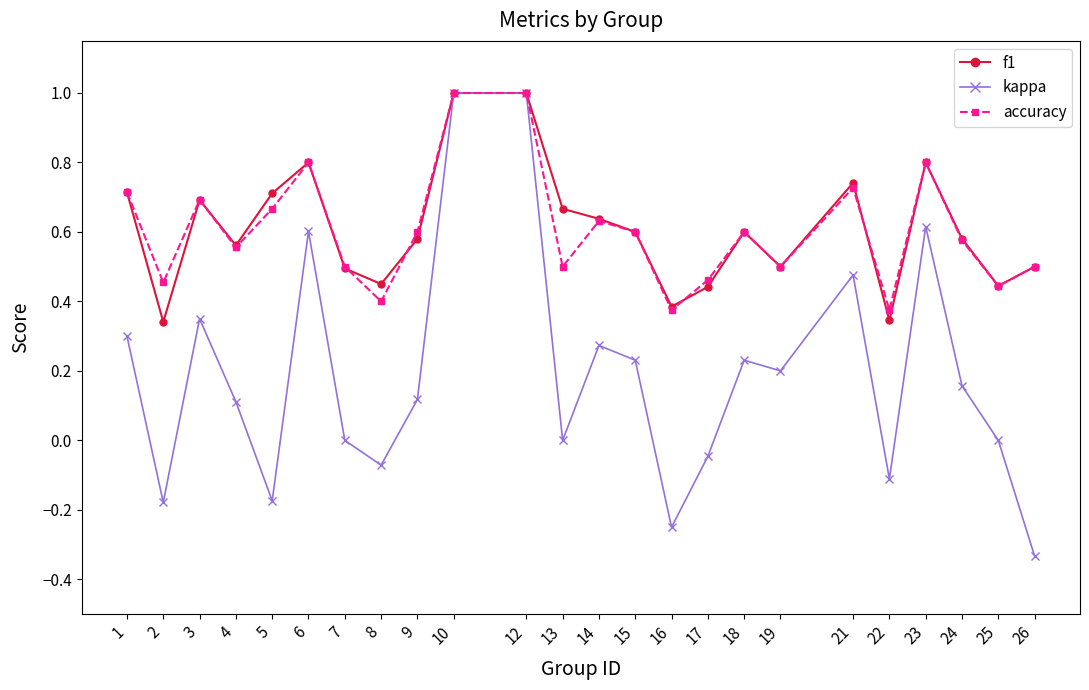

At which category does the chart reach its minimum across all series?

26